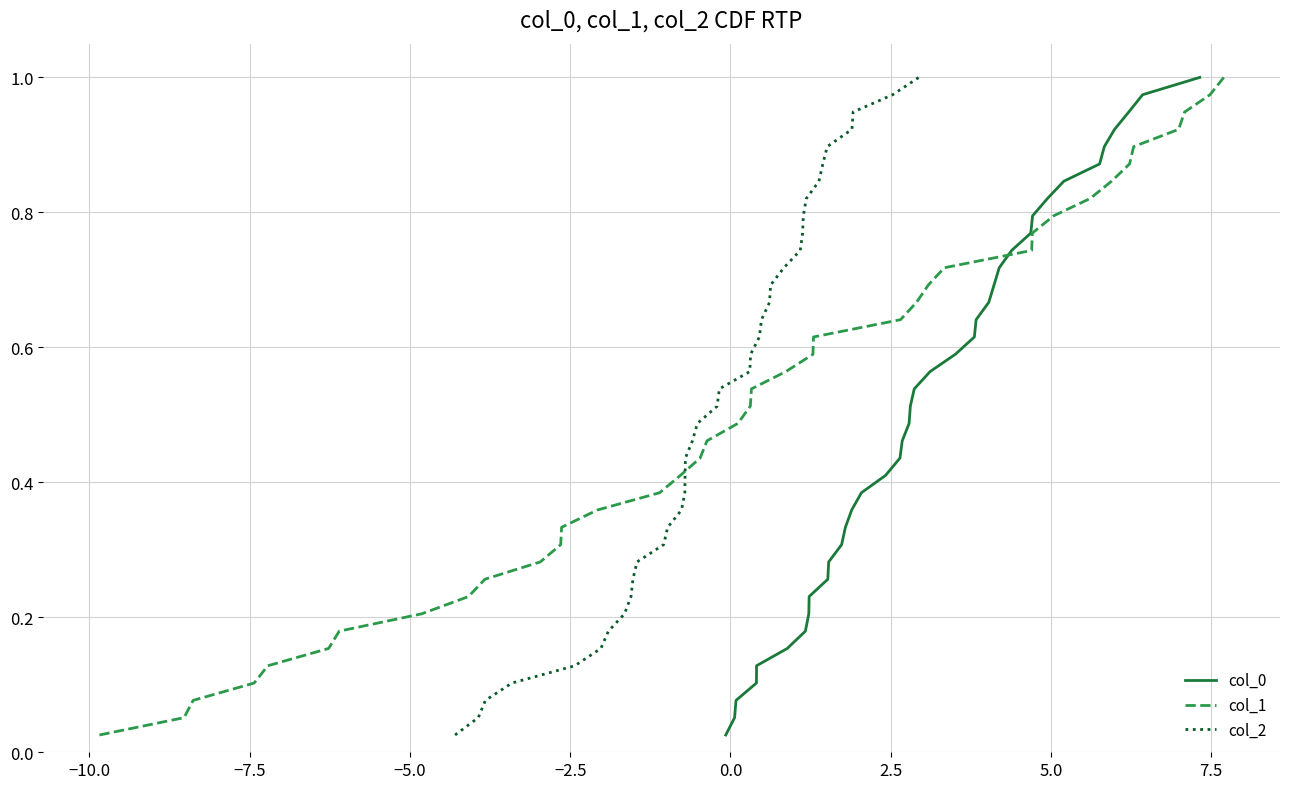

Does the chart have visible grid lines?

Yes